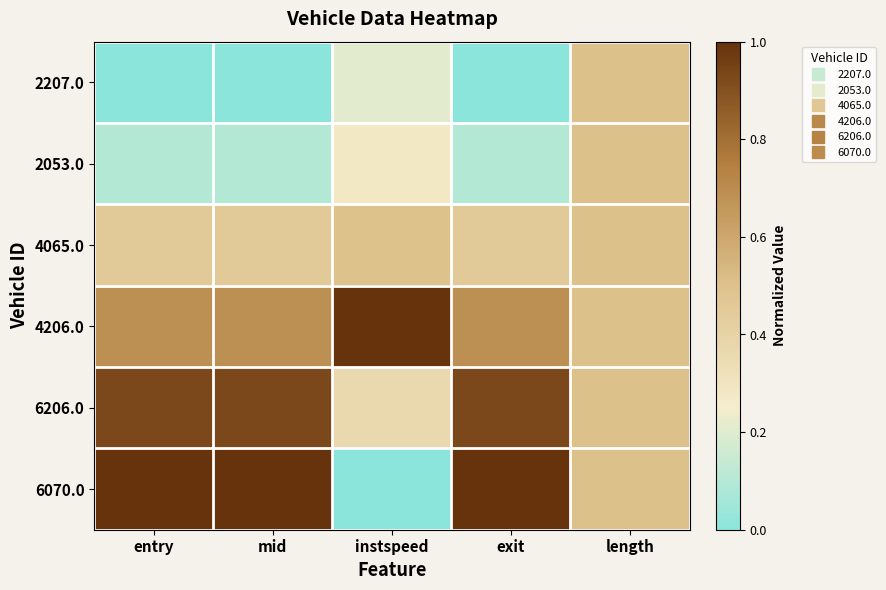

Which series has the largest range (max minus min)?

6070.0